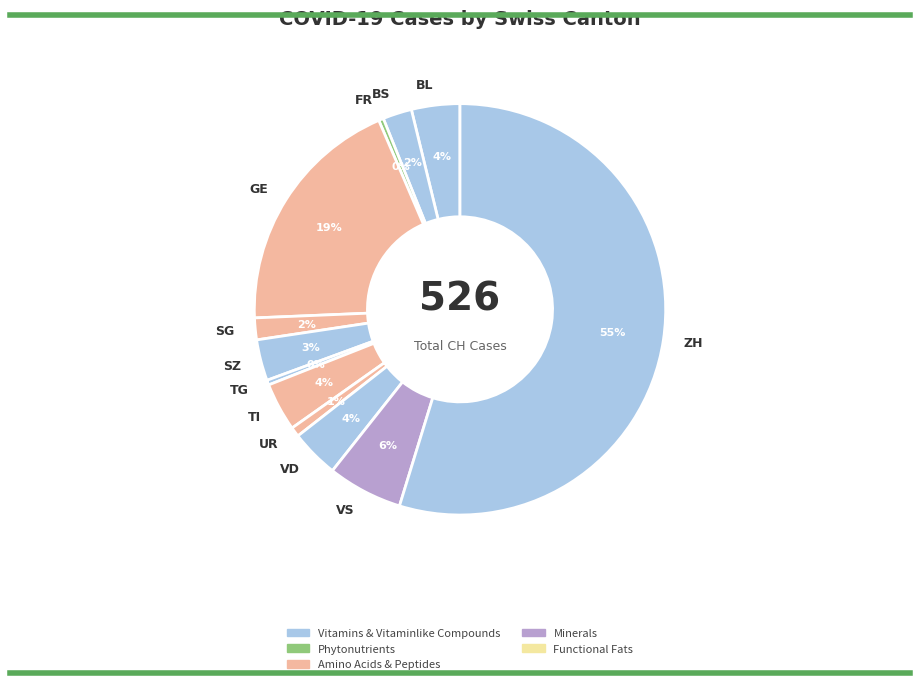

Between VS and TI, which is larger?

VS